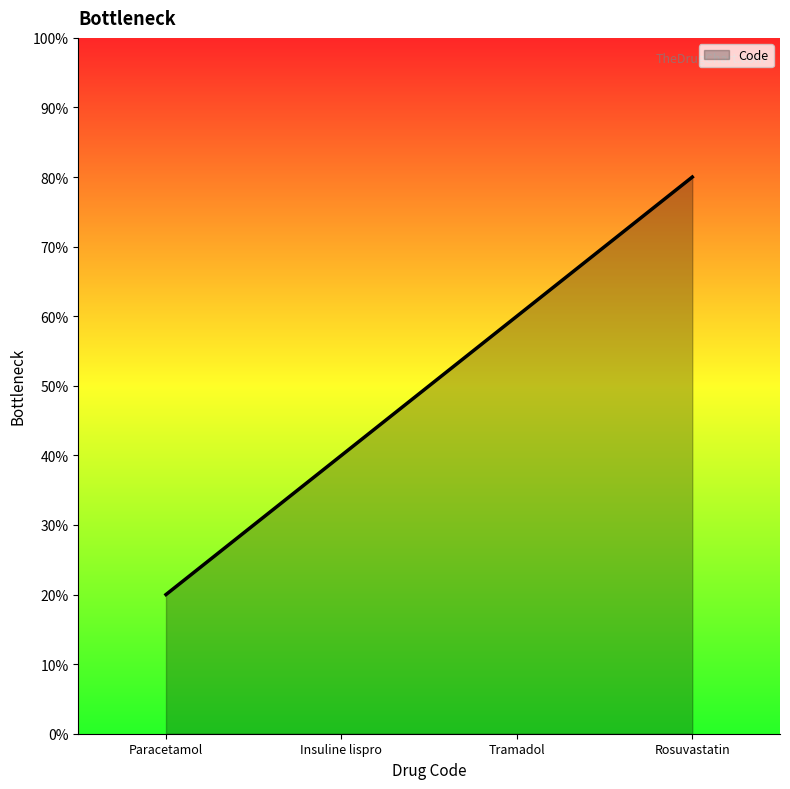

Reading right to left, transcribe all the data shown in this chart.

80	60	40	20